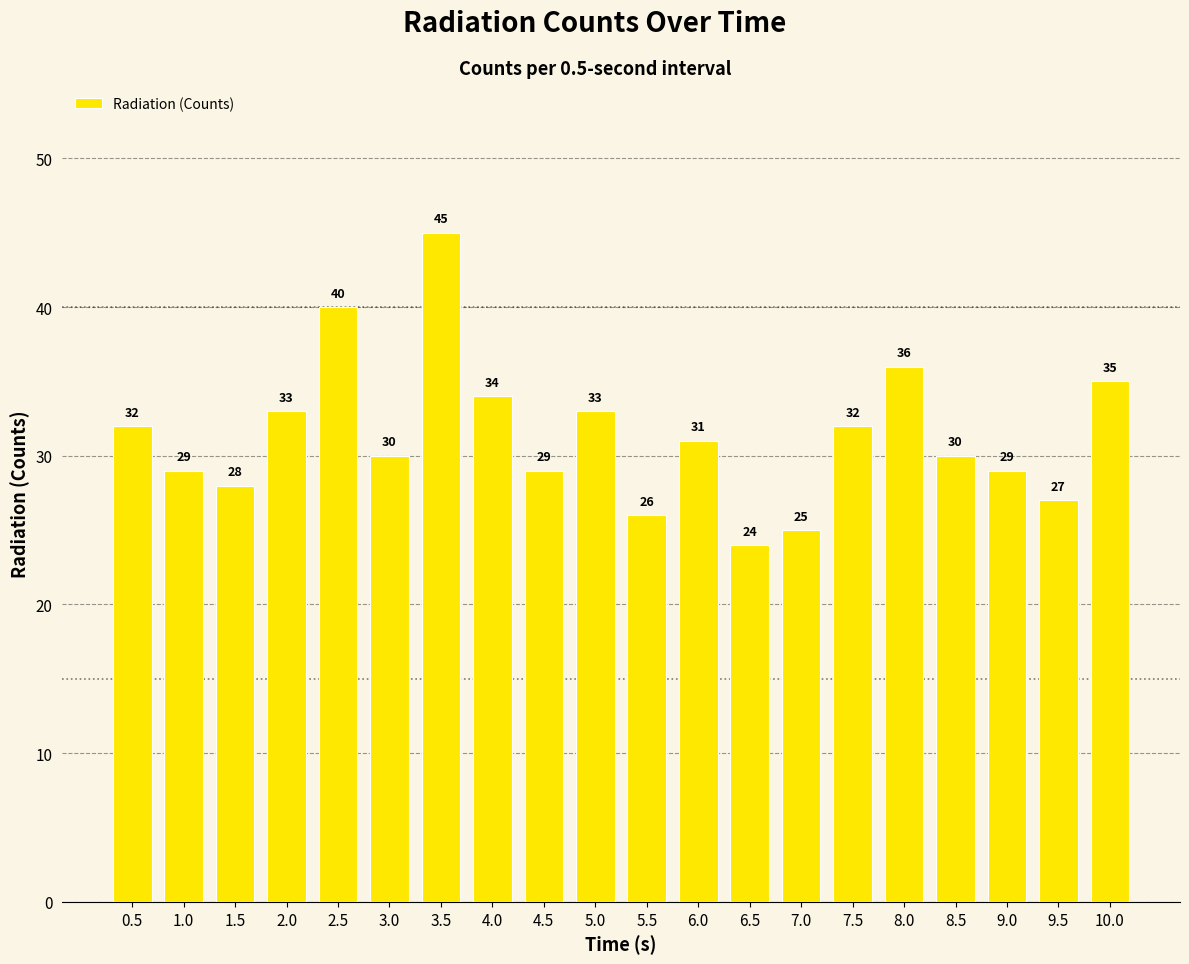

Is it true that the value at 6.0 is 8?

False